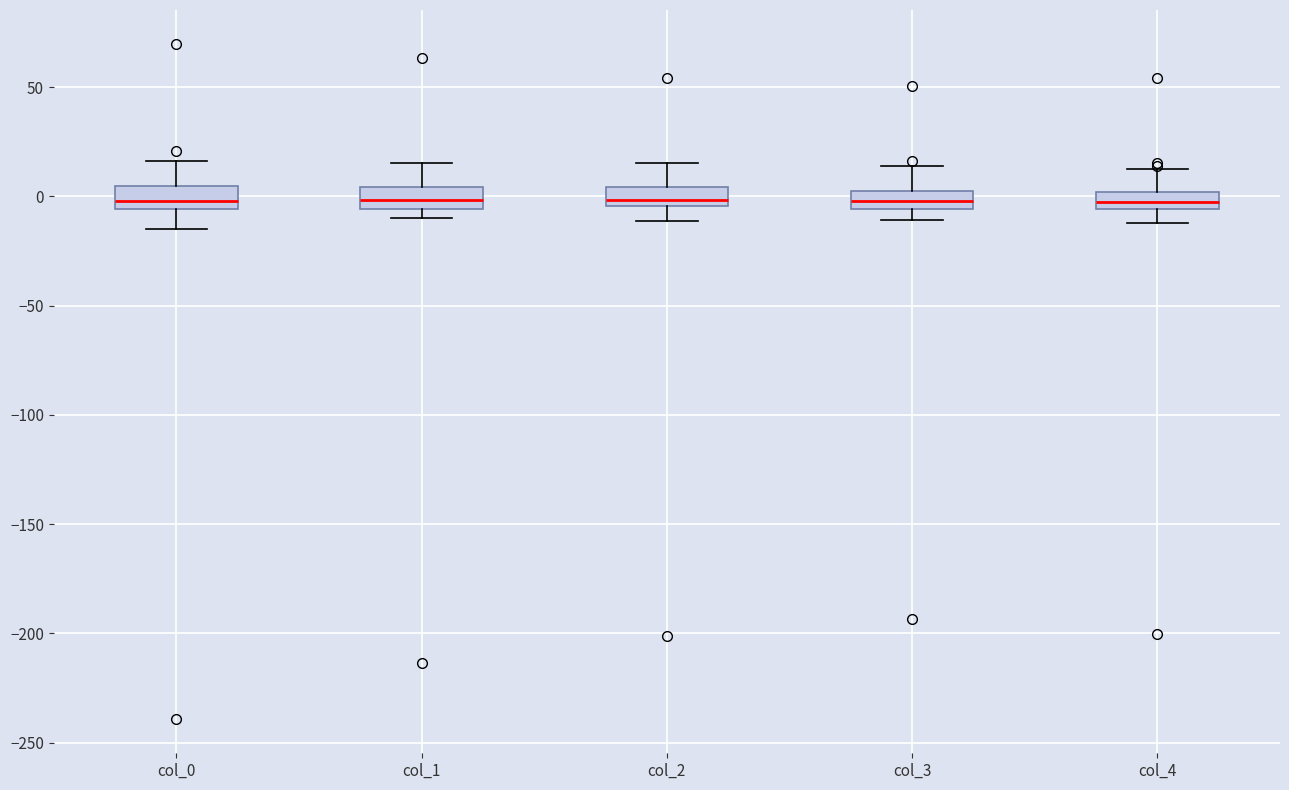

Reading left to right, read every box against the y-axis: the position of its median line, the range the box covers, and the ends of its whiskers. The values are not printed on the chart, so give them approximately, as read against the axis.

col_0: median 0, box -5 to 5, whiskers -15 to 15
col_1: median 0, box -5 to 5, whiskers -10 to 15
col_2: median 0, box -5 to 5, whiskers -10 to 15
col_3: median 0, box -5 to 5, whiskers -10 to 15
col_4: median 0 (inside the box), box -5 to 0, whiskers -10 to 15